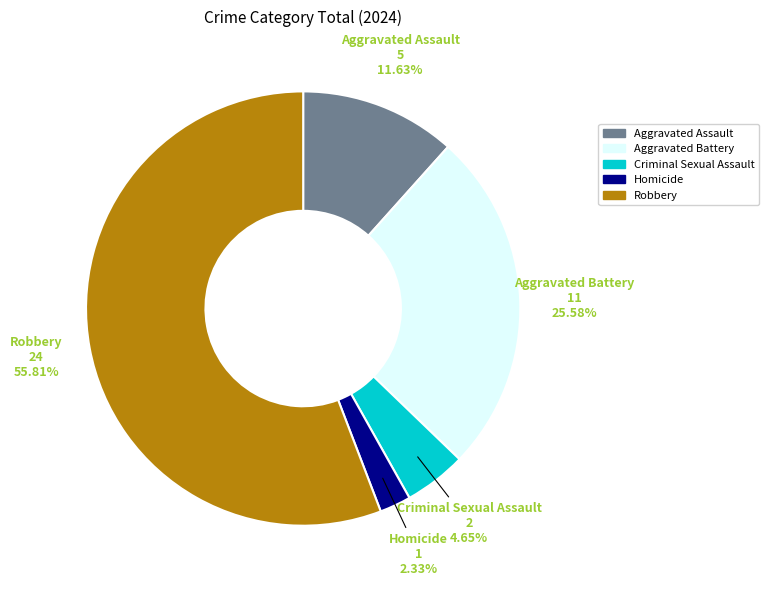

Is there a majority slice in this chart?

Yes